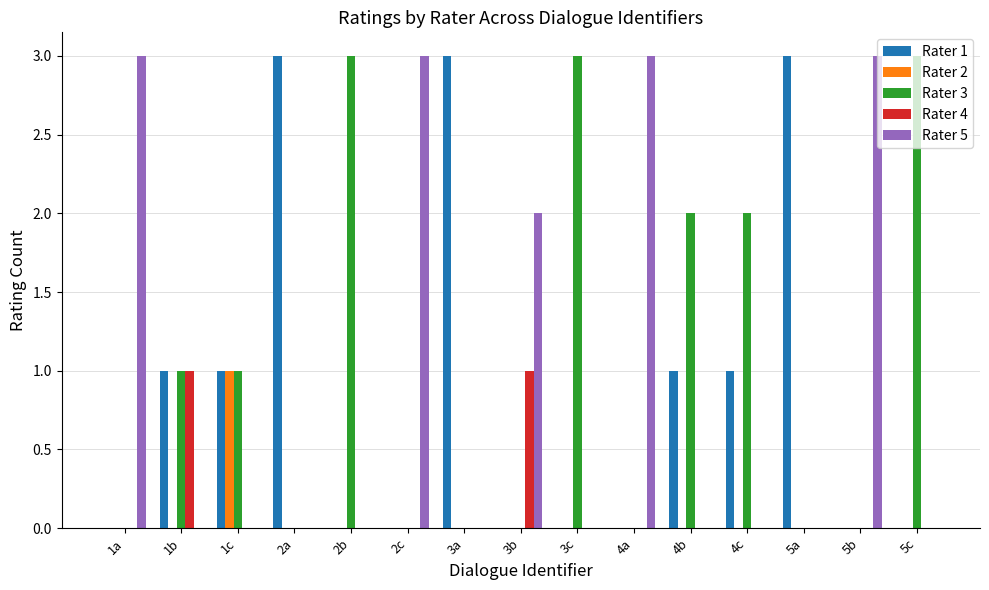

The value of Rater 5 at 5c is 0. True or false?

True